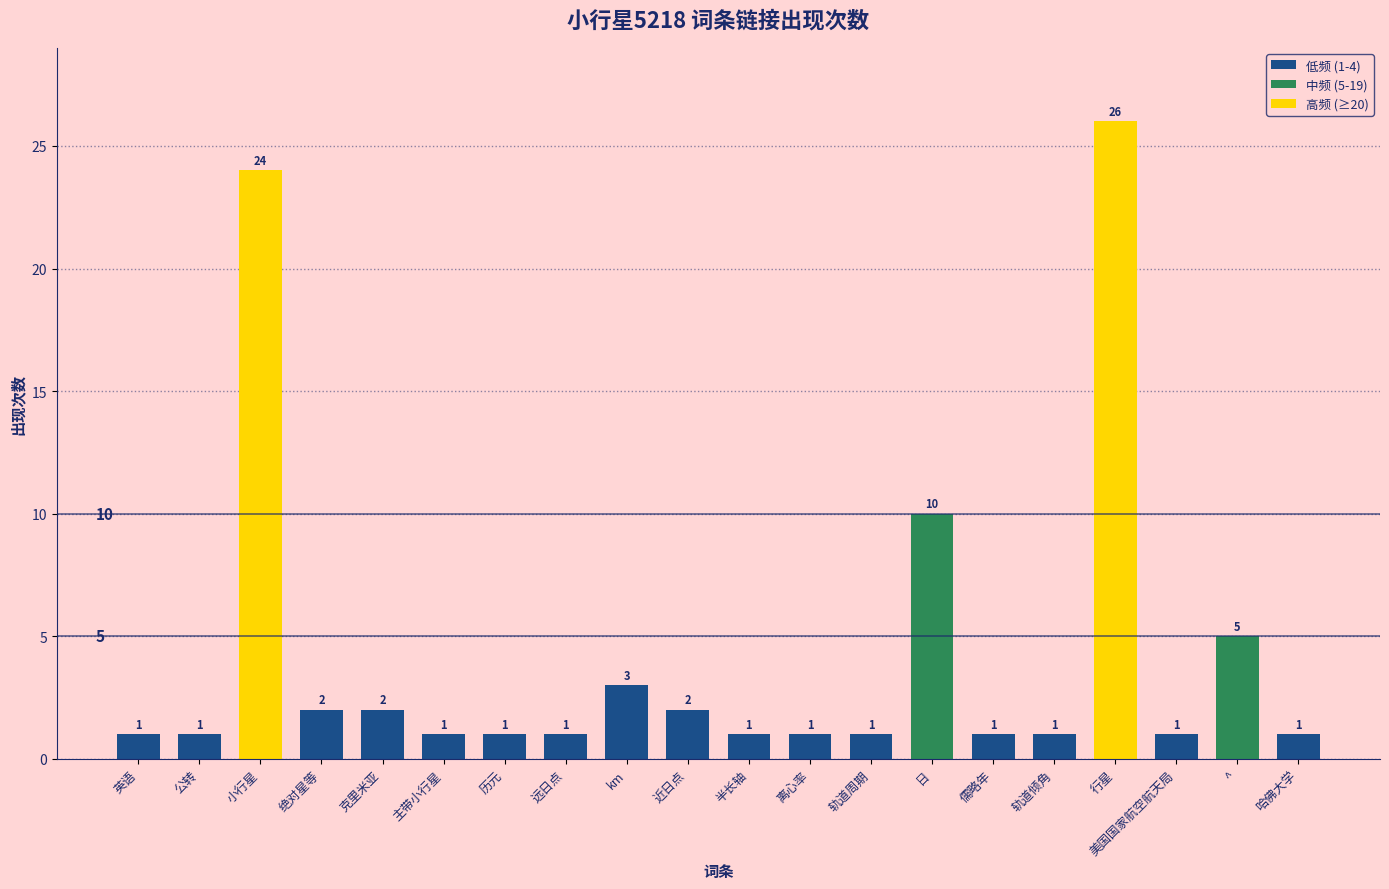

What is the value of the 15th bar from the left?

1